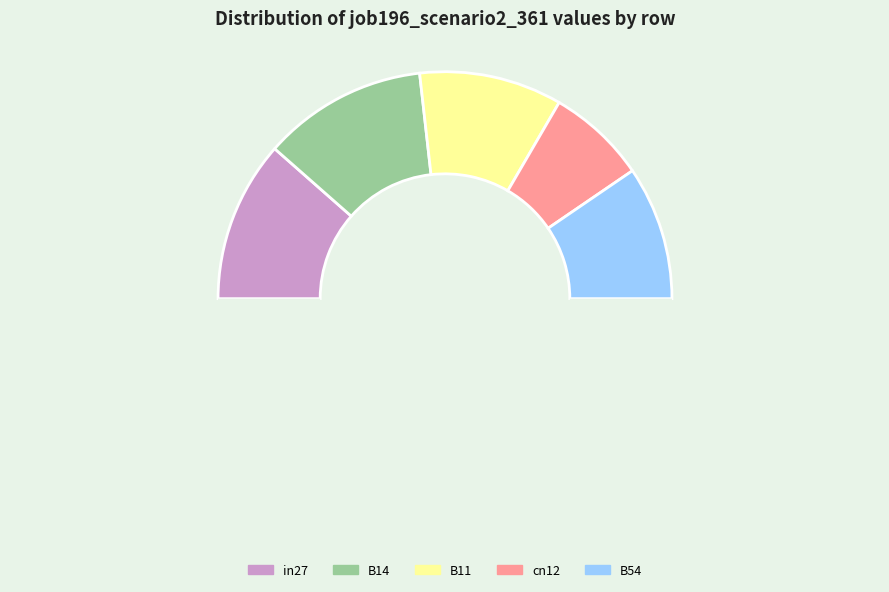

Count the number of slices in the pie.

6